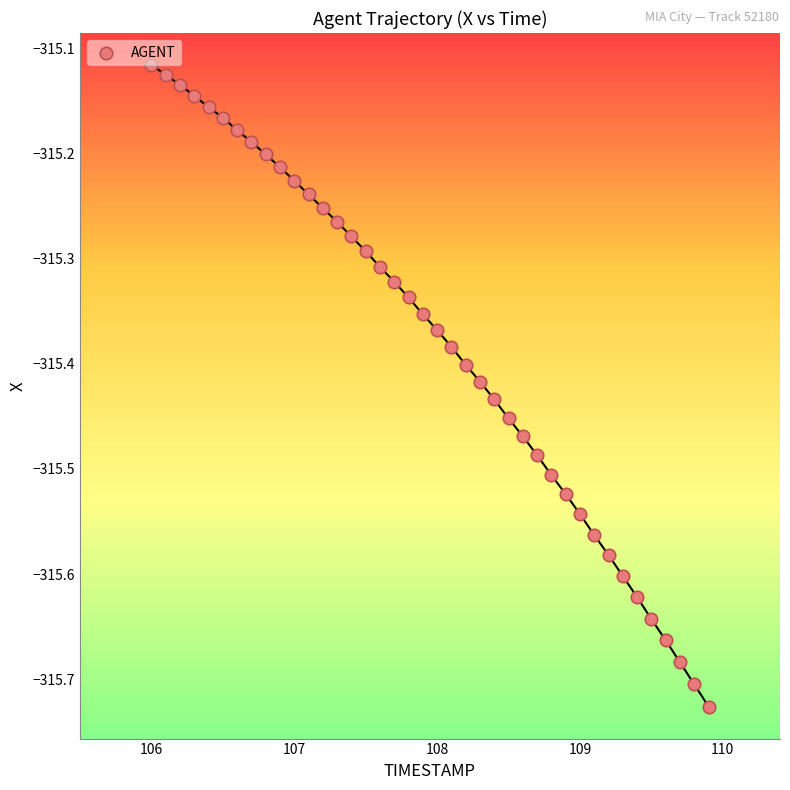

What is the range of X values (max minus min)?

3.9